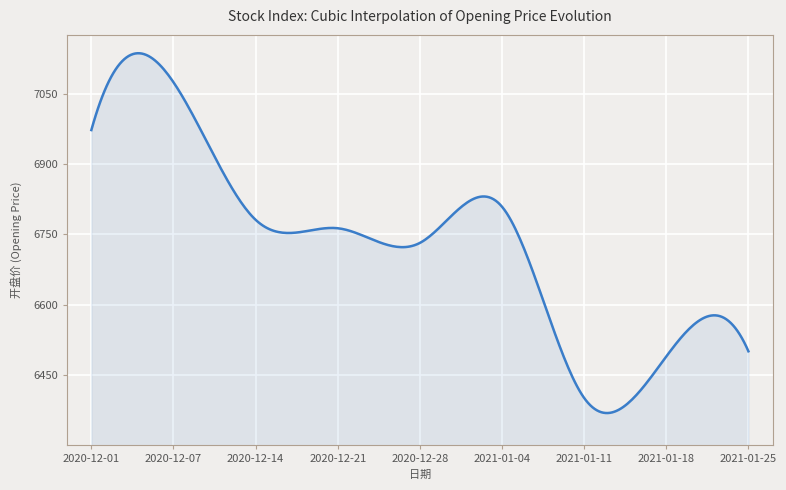

What is the difference between the maximum and minimum values?

767.3